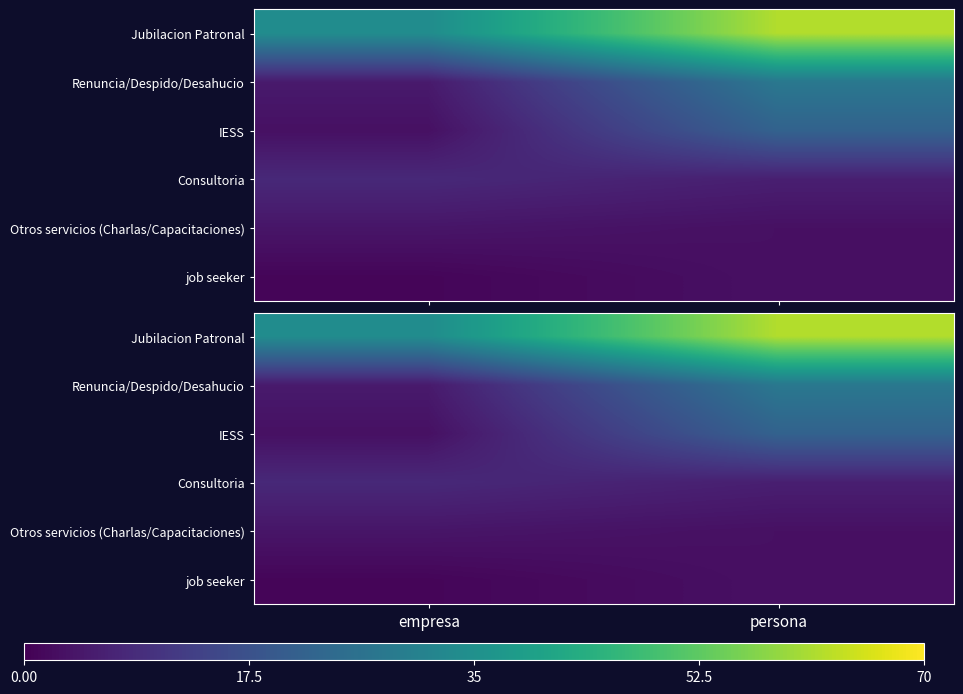

Rank the series at persona from highest to lowest value.

Jubilacion Patronal, Renuncia/Despido/Desahucio, IESS, Consultoria, Otros servicios (Charlas/Capacitaciones), job seeker